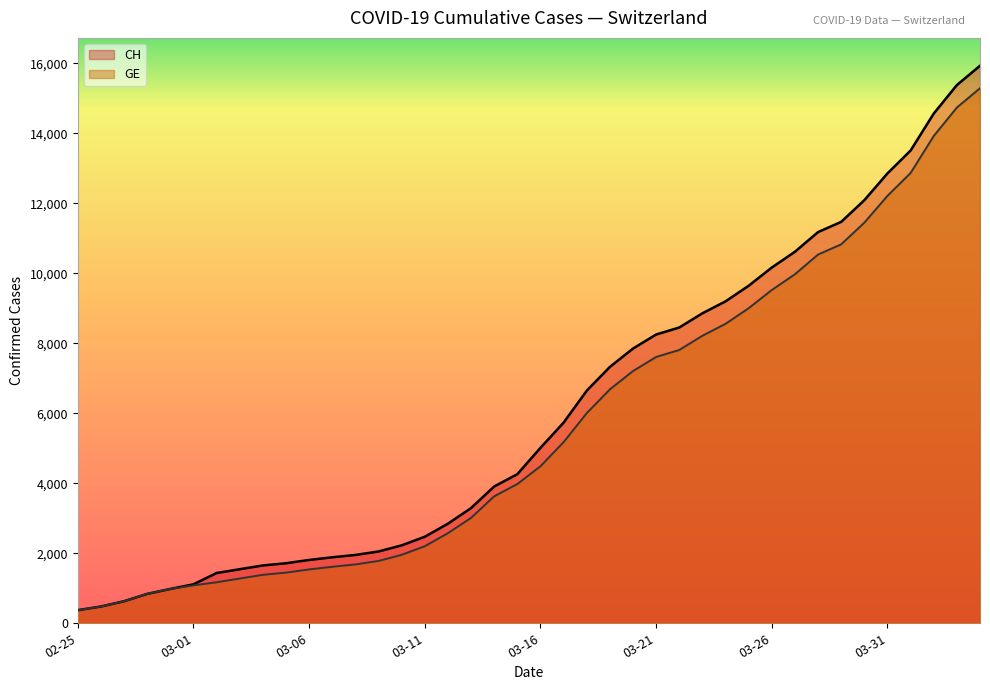

True or false: CH has more than 2 points higher than both neighbors.

False